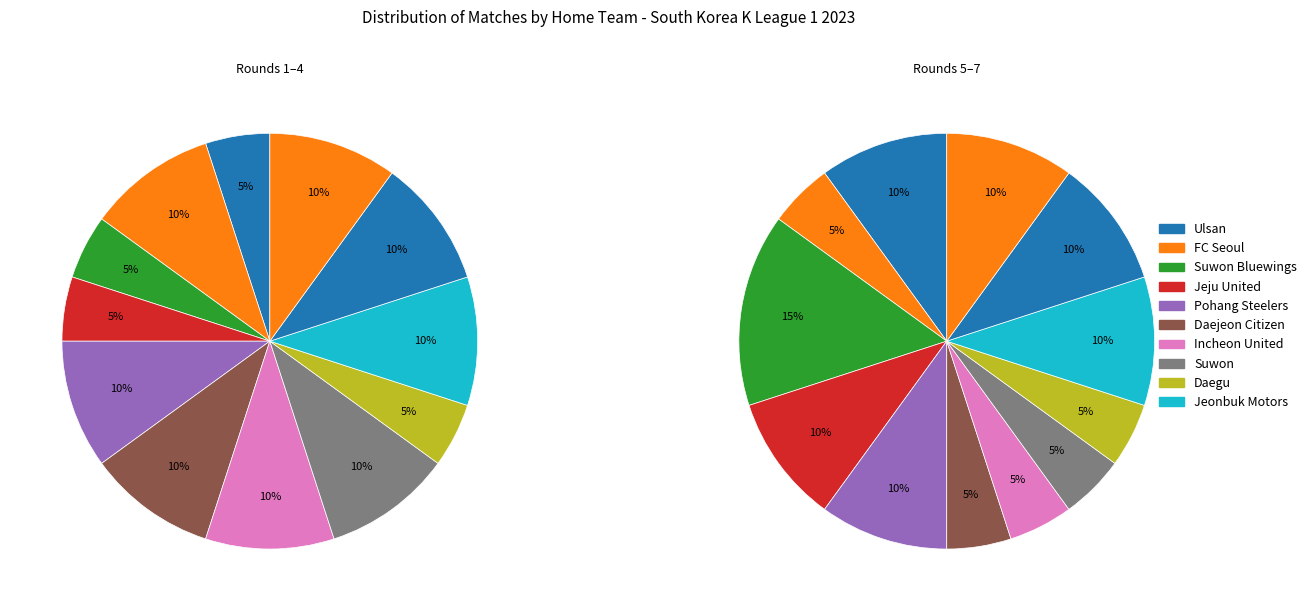

What is the smallest slice in the pie chart?

Jeju United